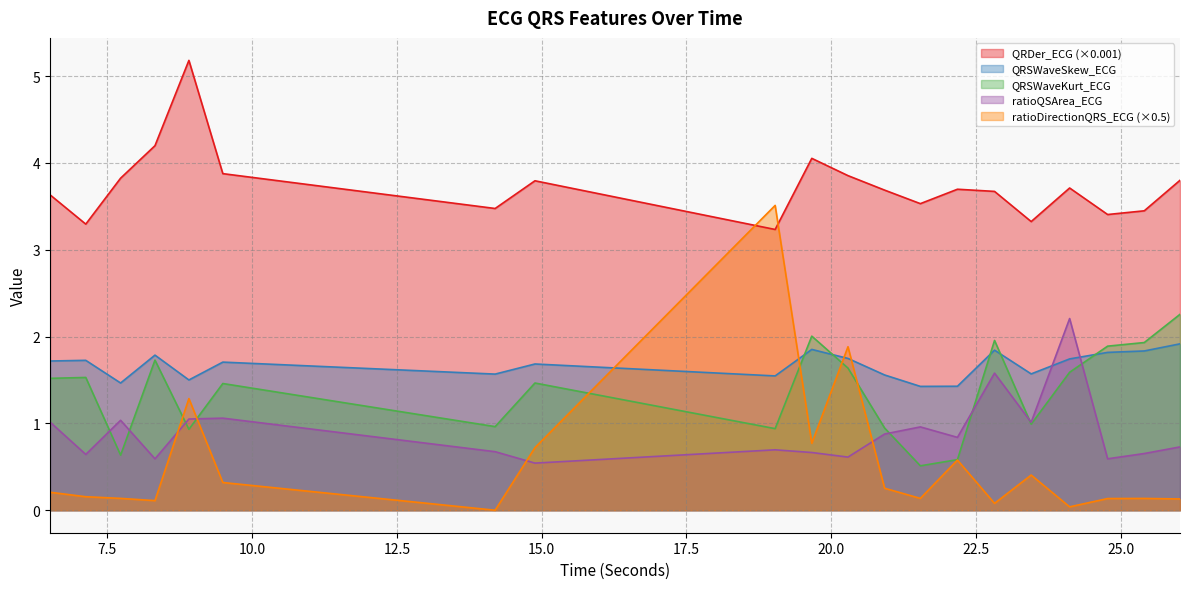

Rank the series by their maximum value, from highest to lowest.

QRDer_ECG (×0.001), ratioDirectionQRS_ECG (×0.5), QRSWaveKurt_ECG, ratioQSArea_ECG, QRSWaveSkew_ECG